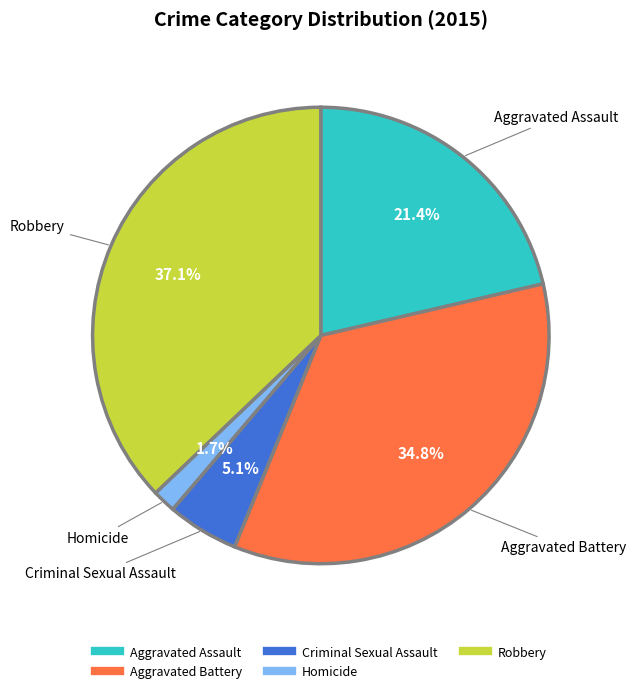

Is it true that Robbery is 37% of the pie?

True